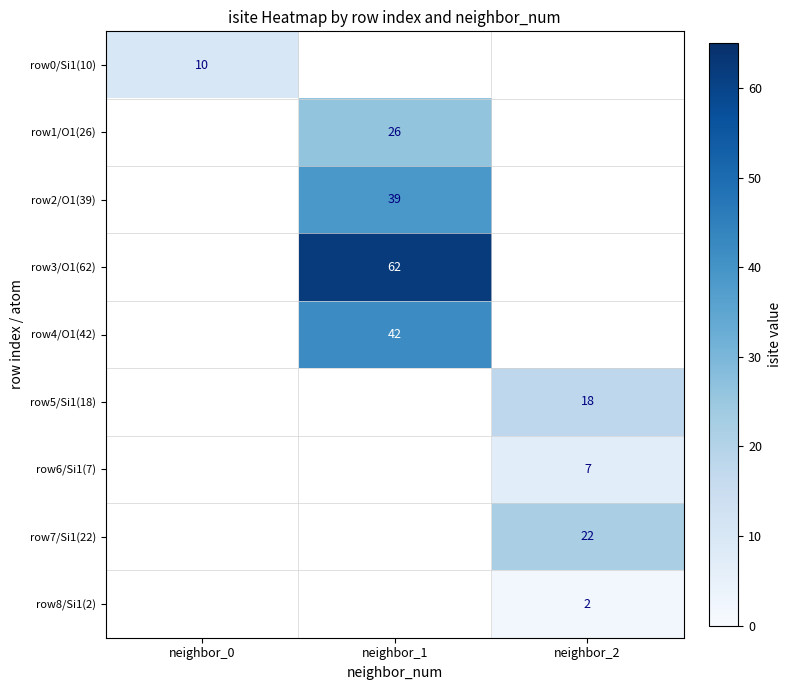

Count the number of categories in the chart.

3